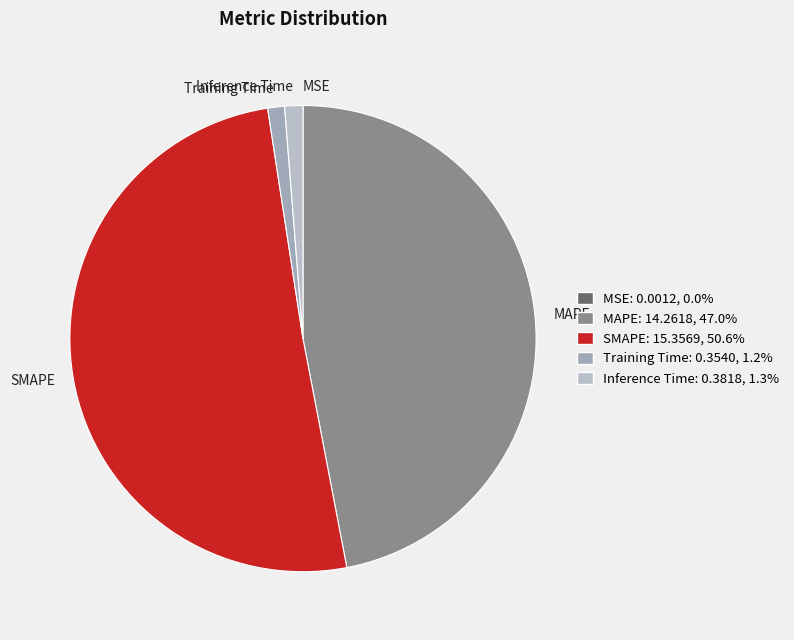

Which slice is the largest?

SMAPE